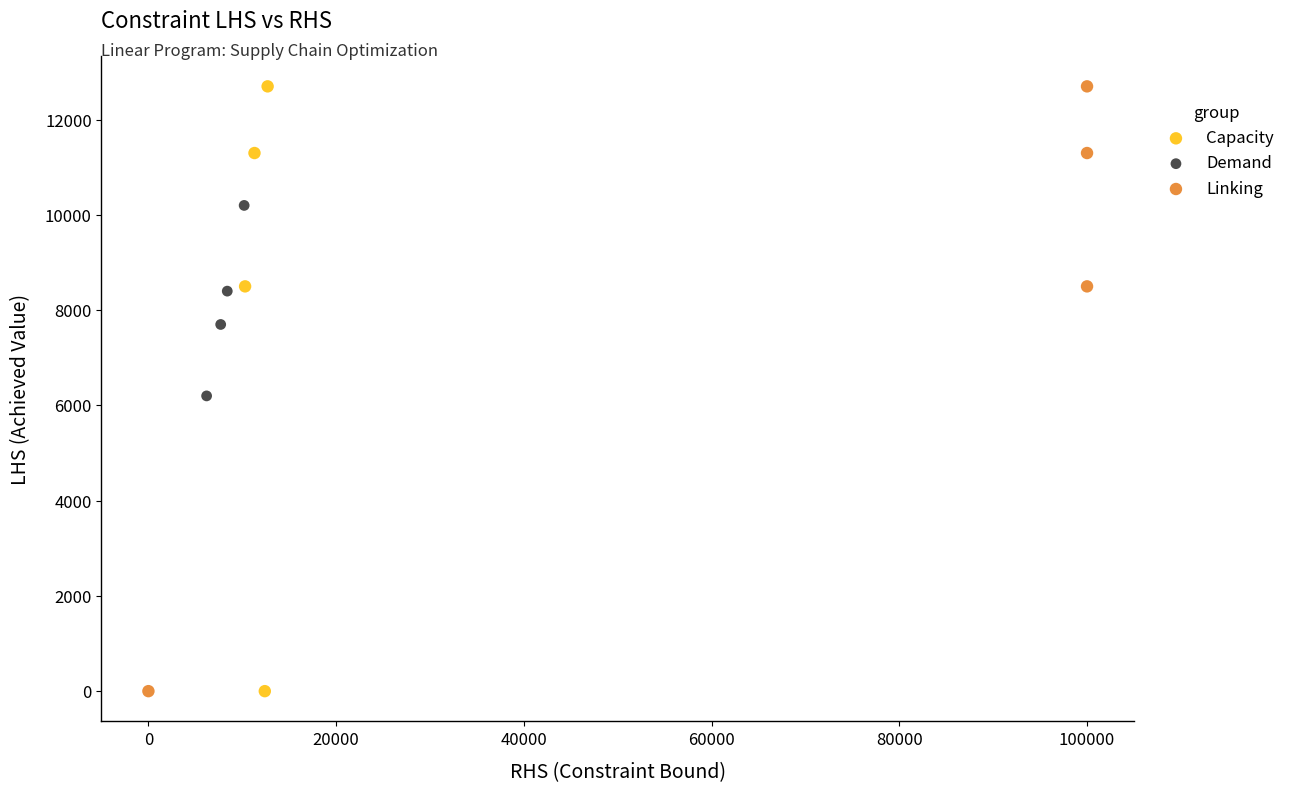

What are all the series names shown in the legend?

Capacity, Demand, Linking